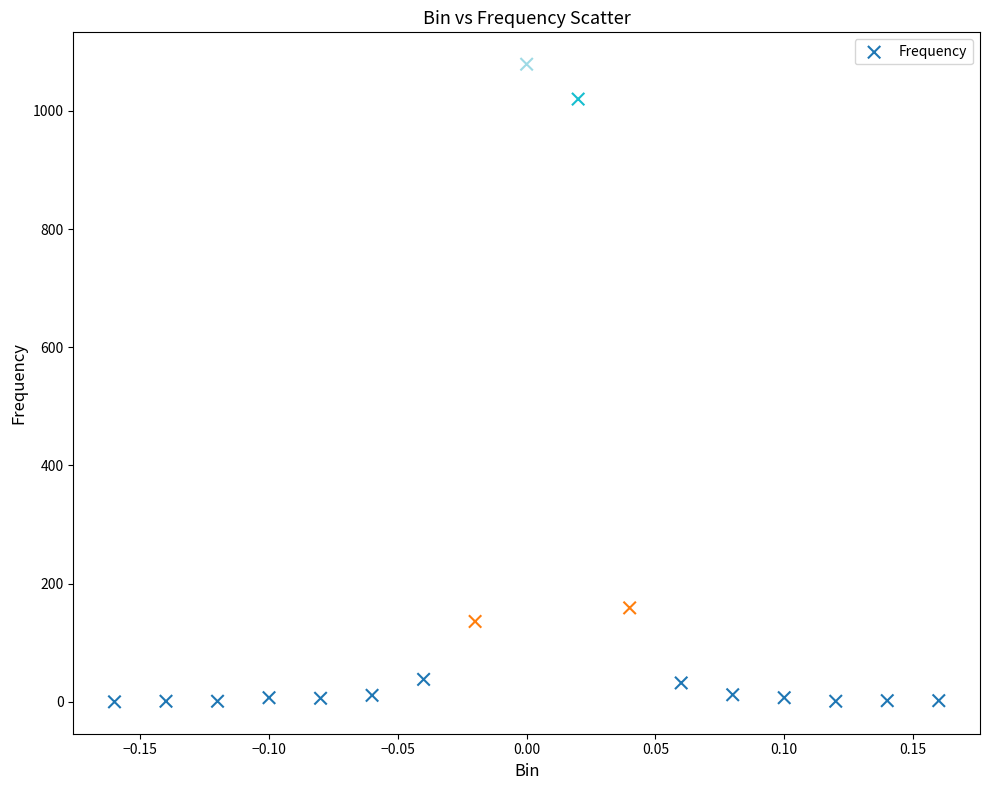

What Y value in the scatter plot is closest to 539?

159